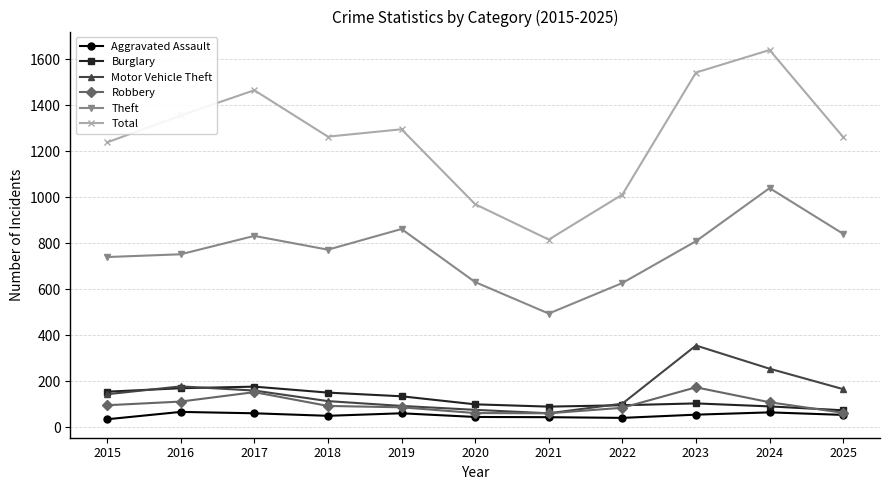

Is it true that Theft equals 627 at 2022?

True